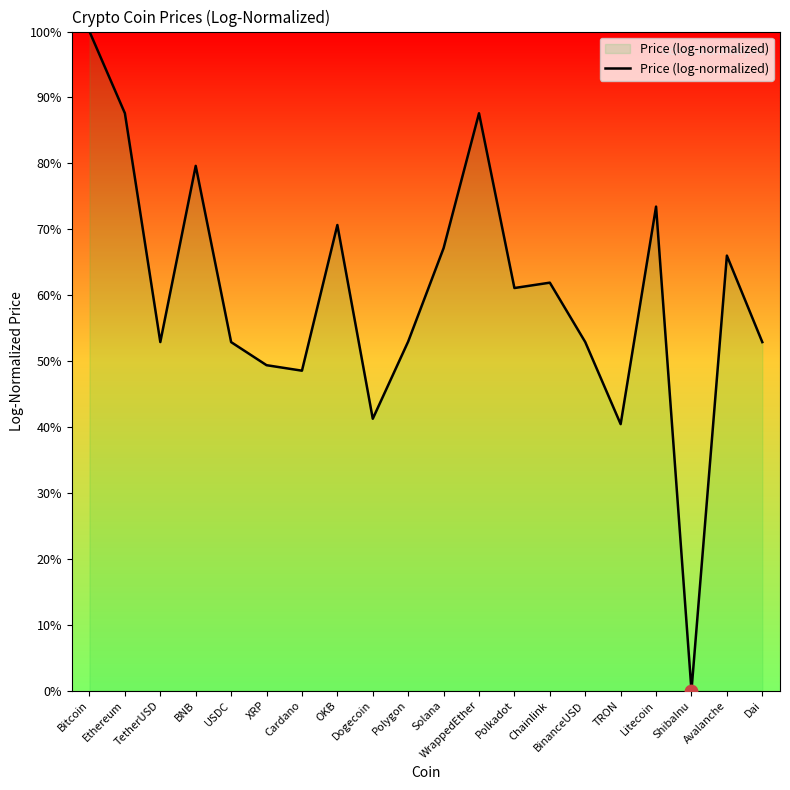

What is the ratio of the value at Dogecoin to the value at Litecoin?

0.6